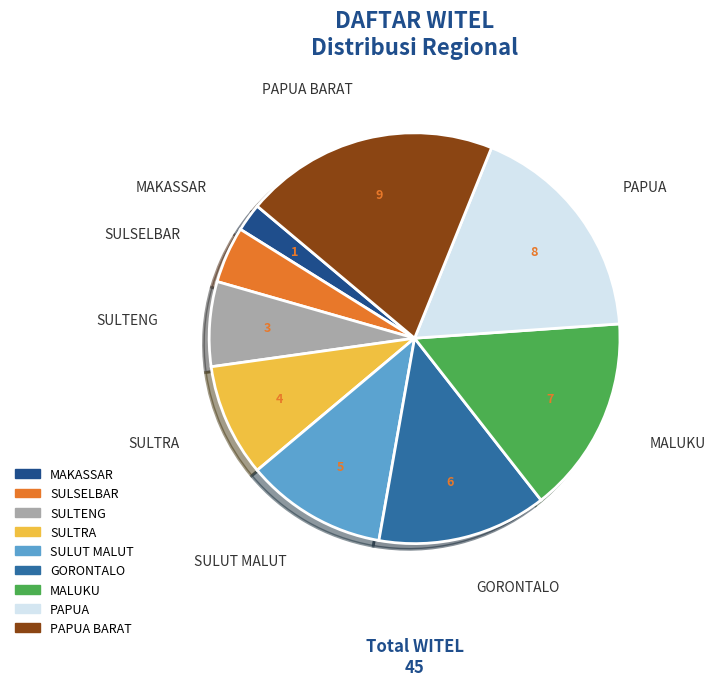

The SULTENG slice represents 7% of the pie. True or false?

True